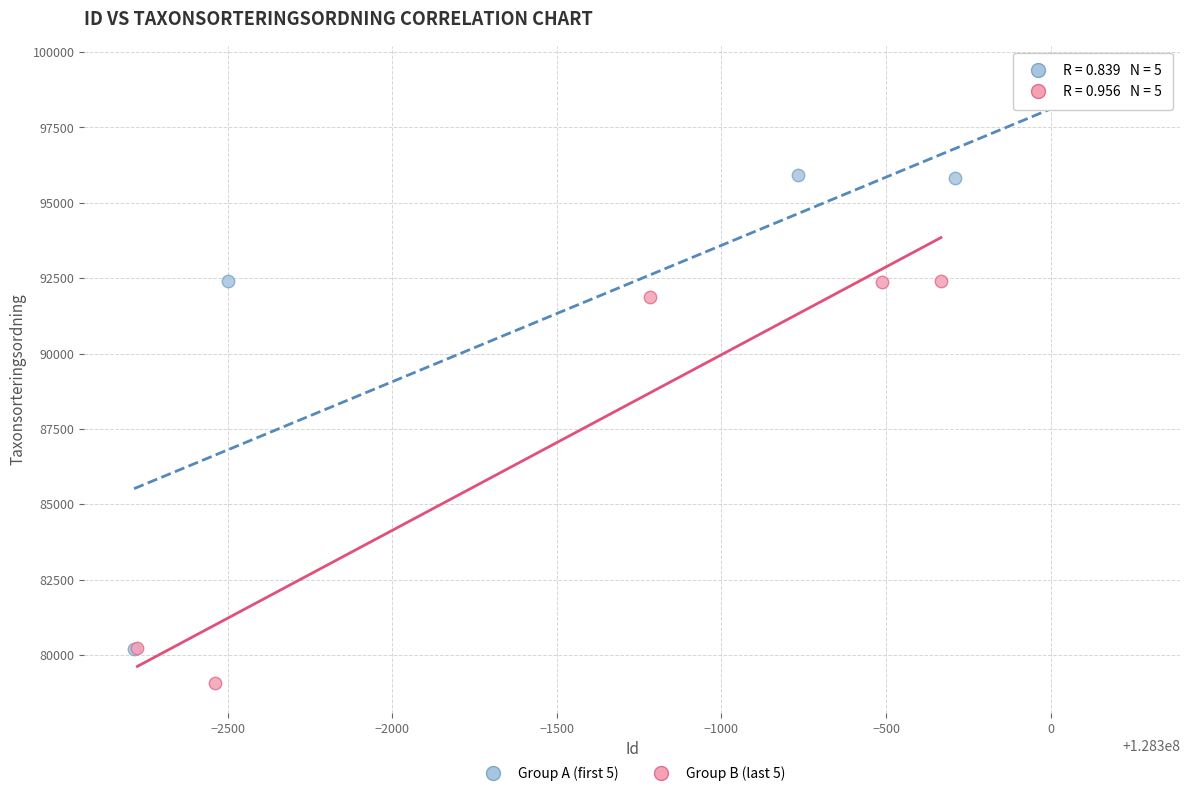

Which series has the widest spread of Y values?

Group A (first 5)